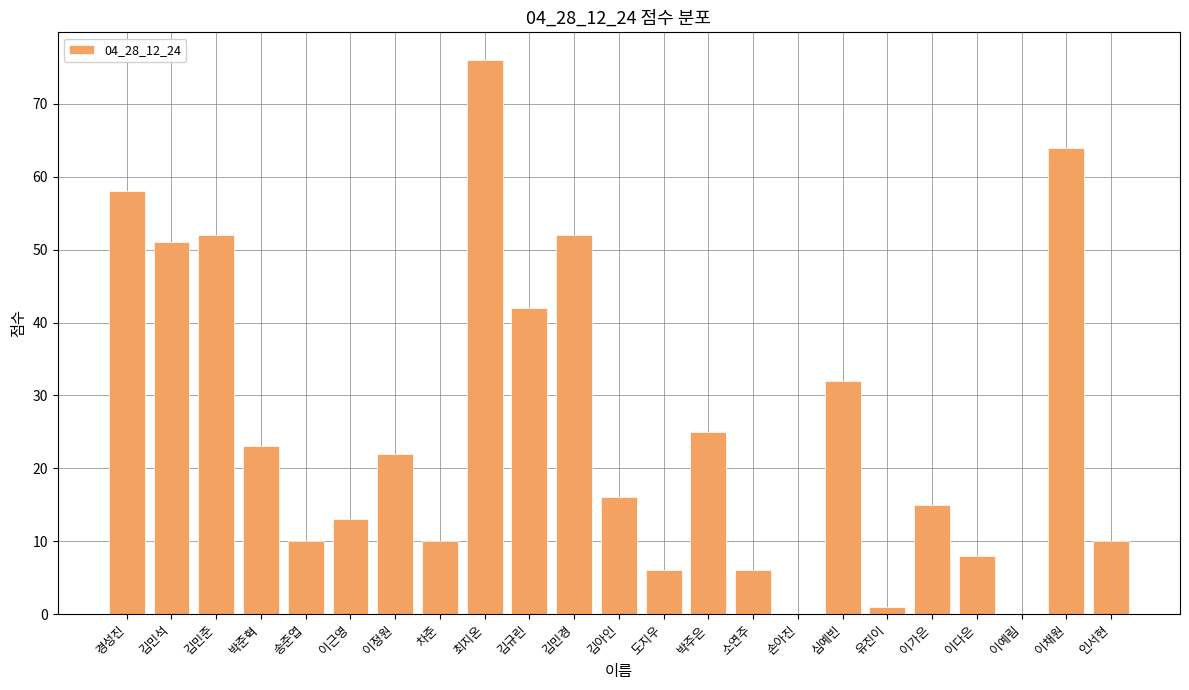

At which label does the data first exceed 16?

경성진